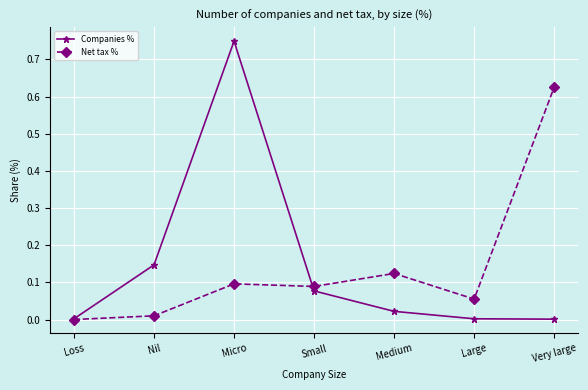

Is it true that Companies % equals 1.1 at Micro?

False